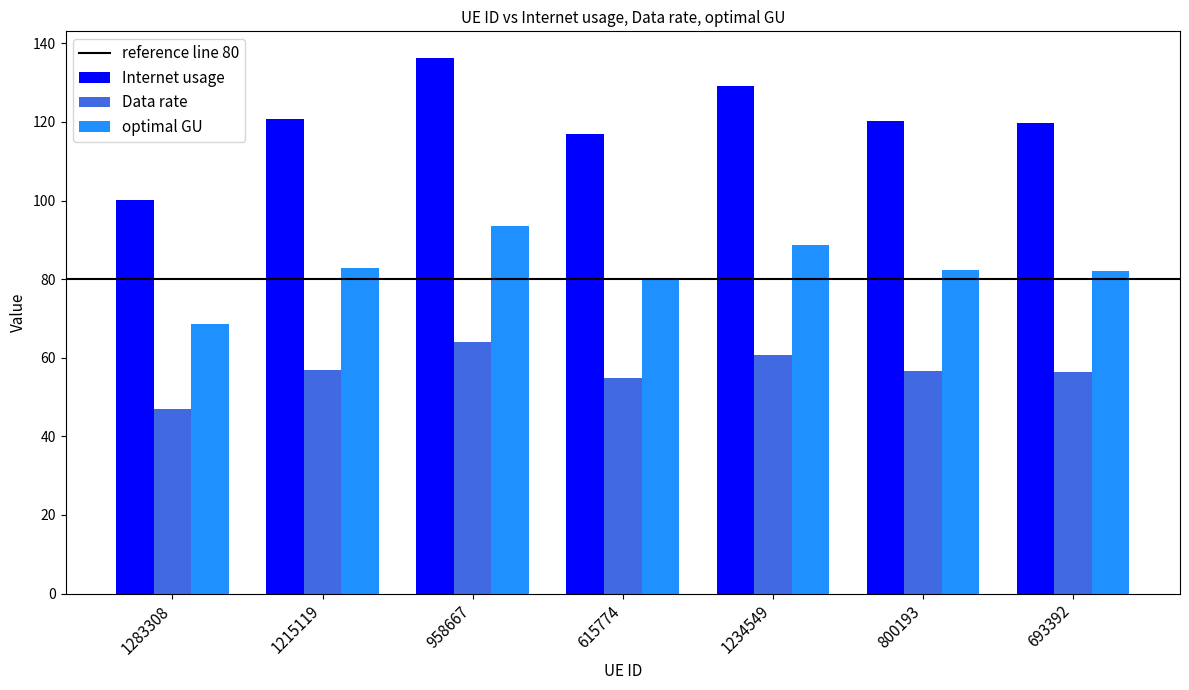

Rank the series by their average value, from lowest to highest.

Data rate, optimal GU, Internet usage